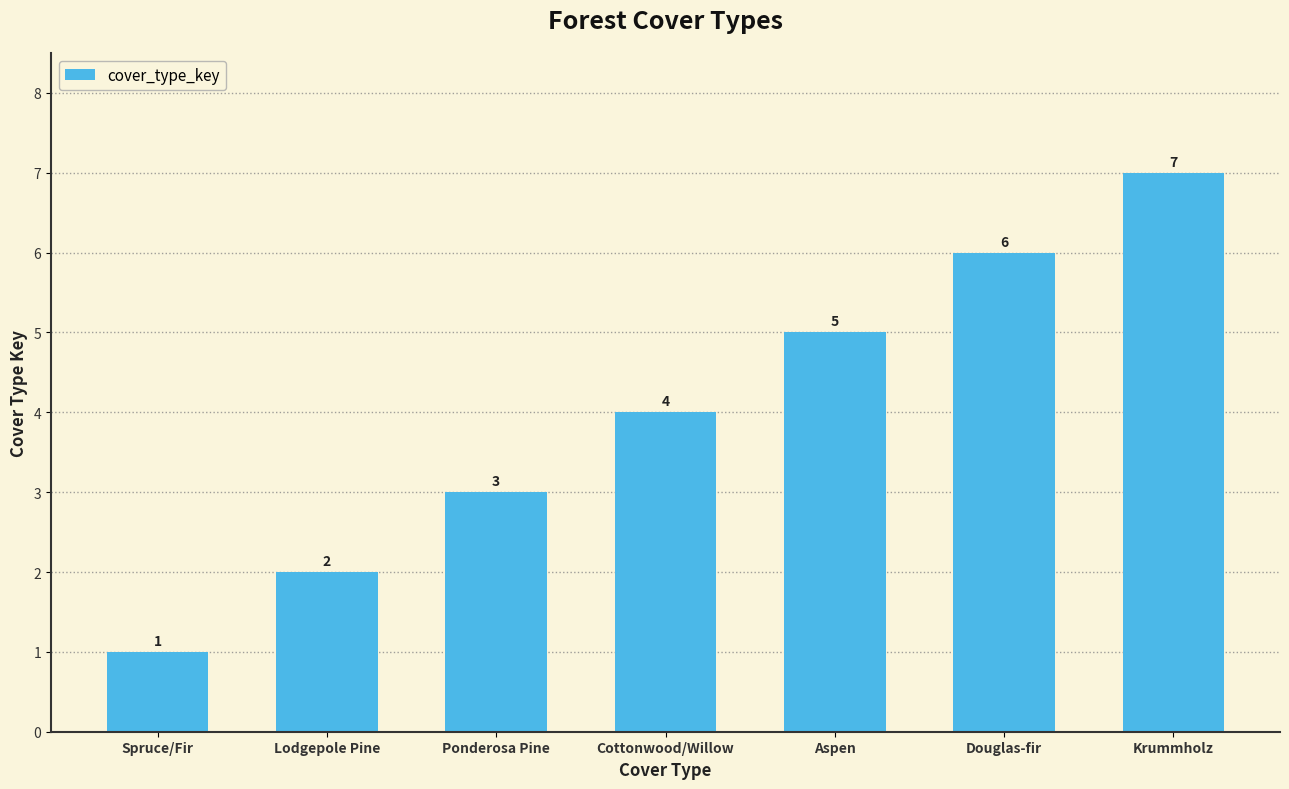

What is the approximate value at Cottonwood/Willow?

4